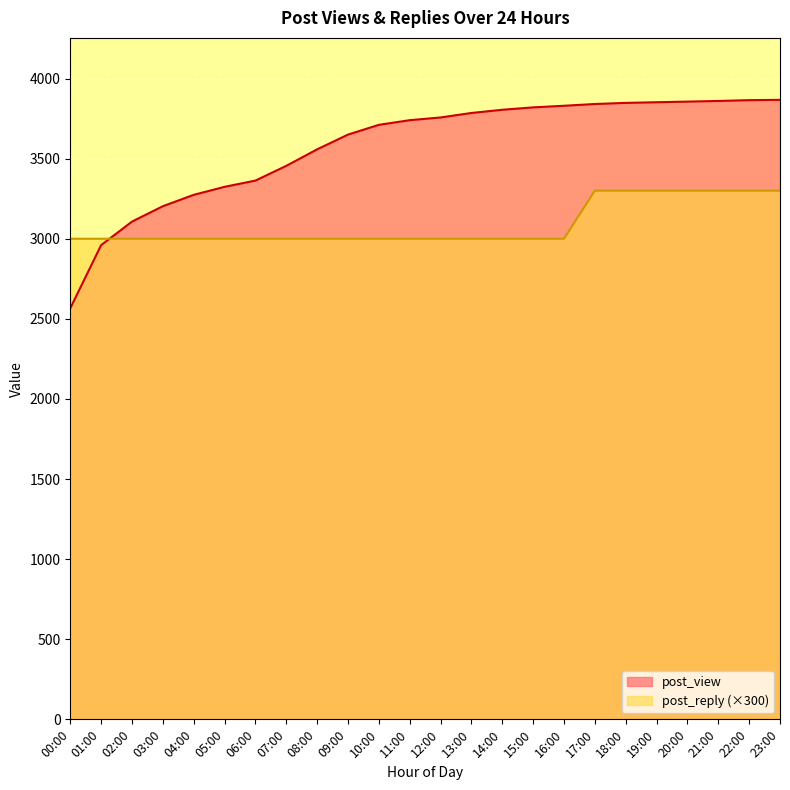

At which label does post_view reach its minimum?

00:00